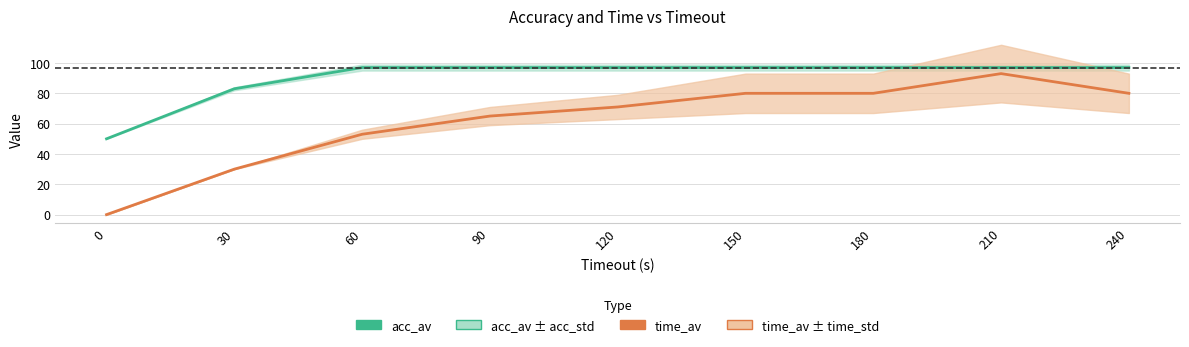

What is the total value across all series at 150?

177